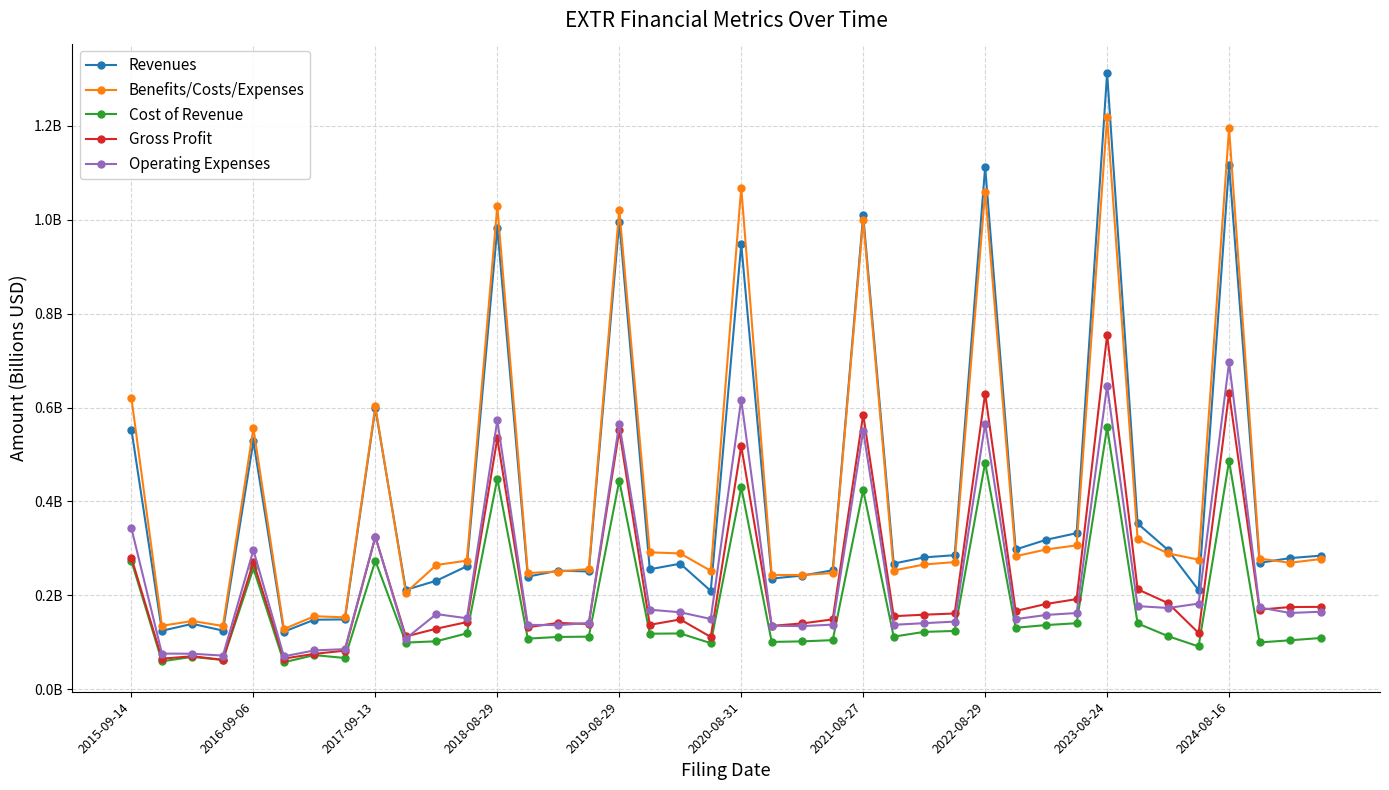

What are all the series names shown in the legend?

Revenues, Benefits/Costs/Expenses, Cost of Revenue, Gross Profit, Operating Expenses